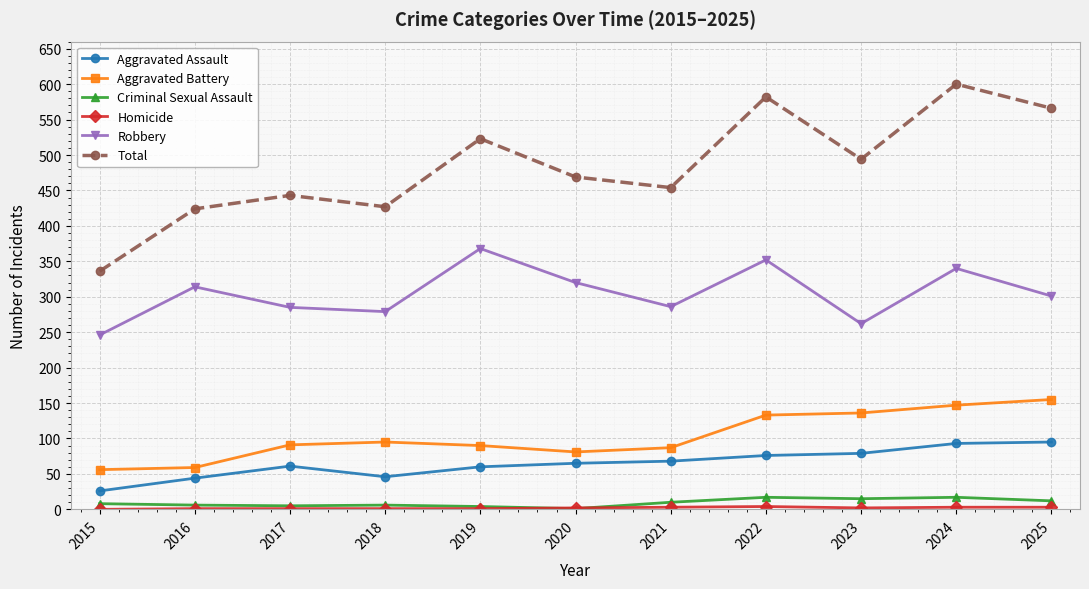

What is the spread (max minus min) of values at 2024?

597